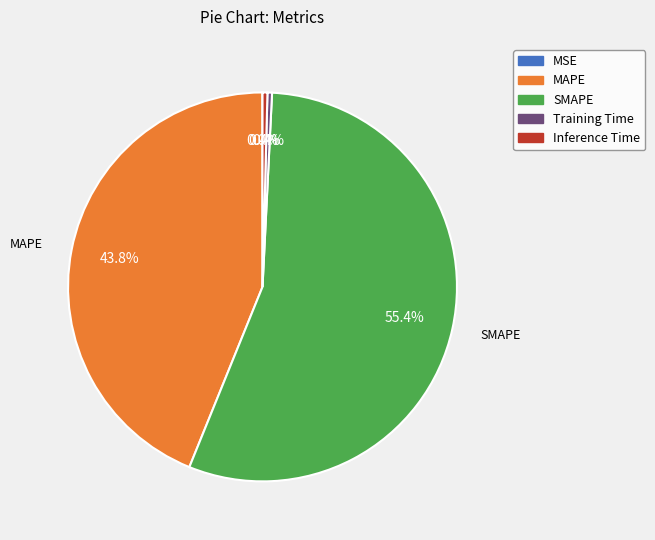

Is it true that MAPE is 54% of the pie?

False